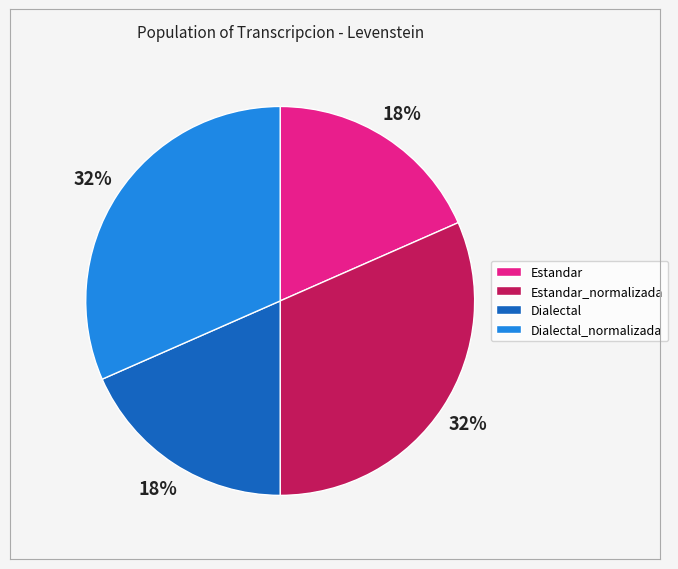

Is there any slice that represents more than half of the pie?

No